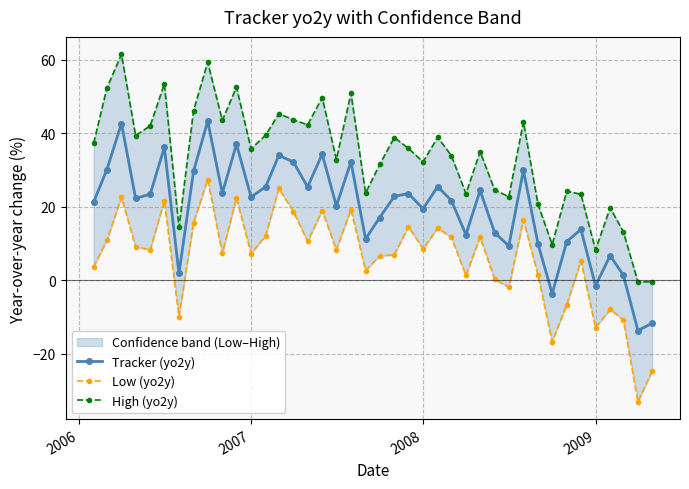

What is the value of the High (yo2y) point at the 12th from the left?

35.8